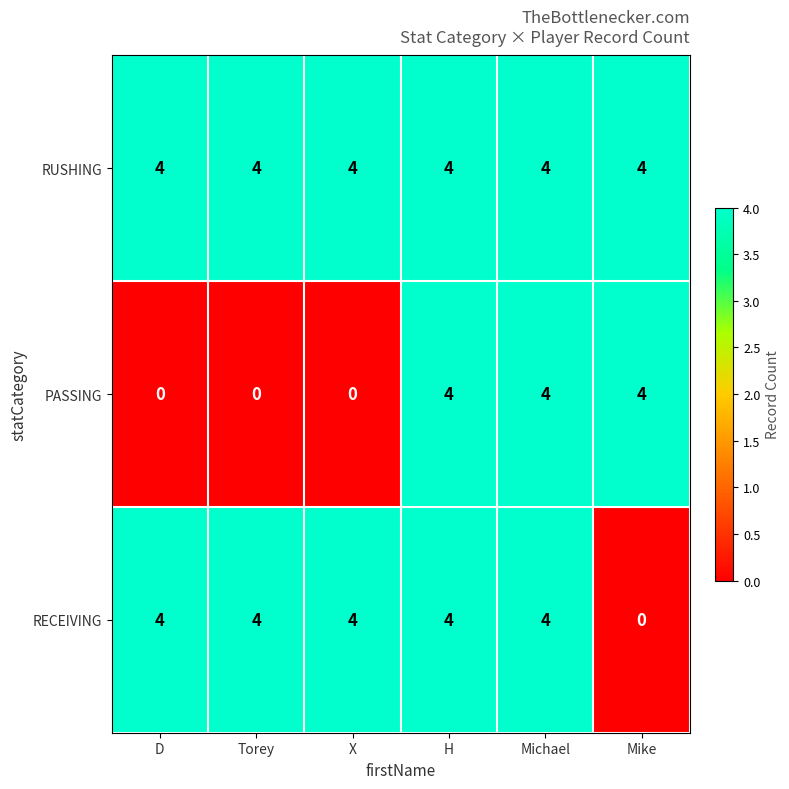

How many series are shown in this chart?

3